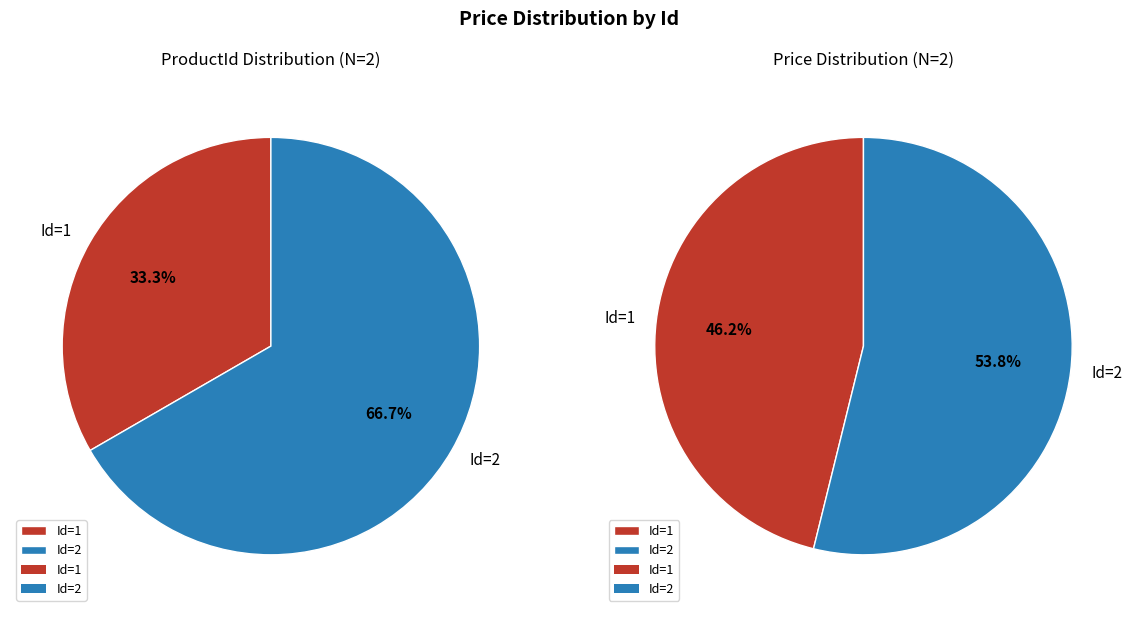

What percentage is the 2 slice, to the nearest percent?

67%